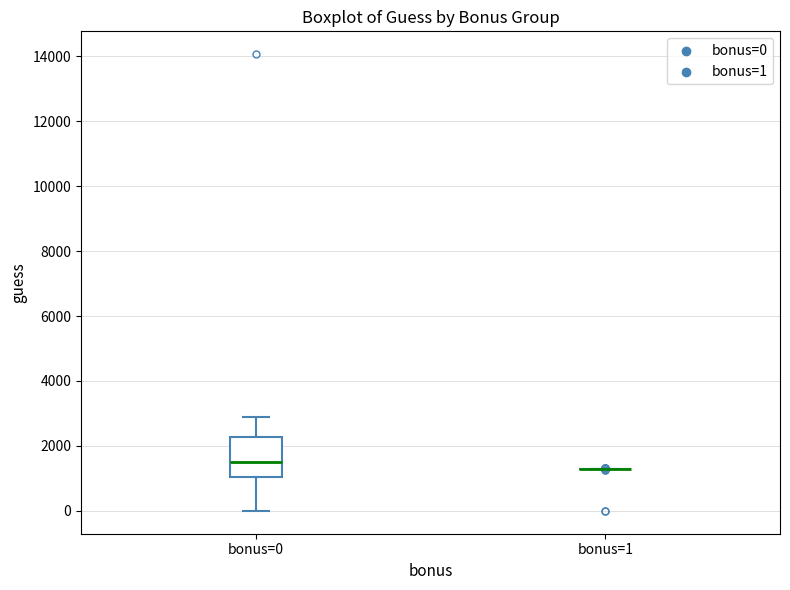

Comparing the boxes themselves (not the whiskers), which one is the tallest?

bonus=0